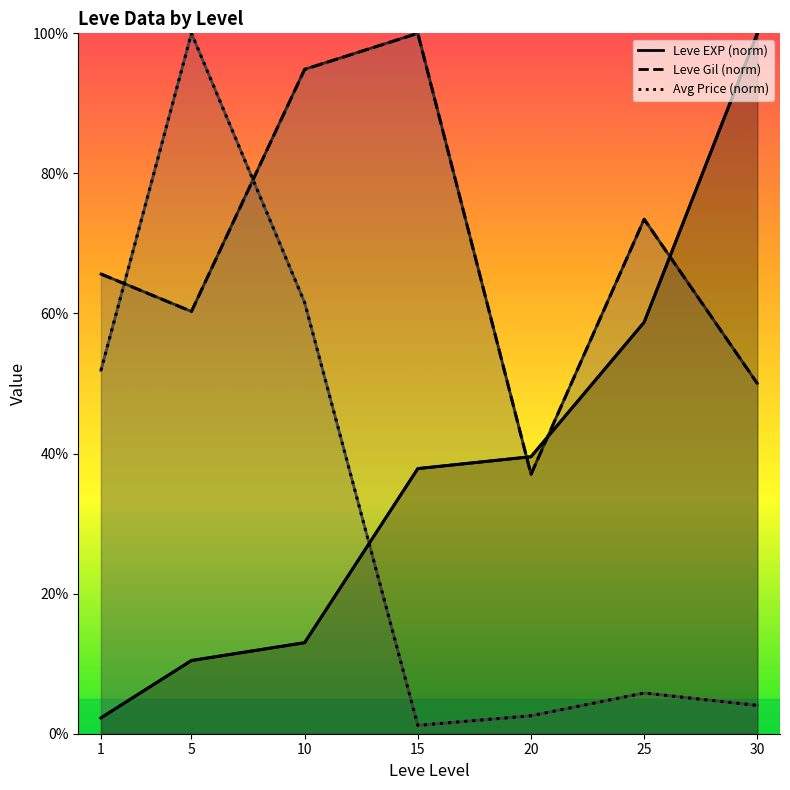

What is the minimum value shown in the chart?

1.2